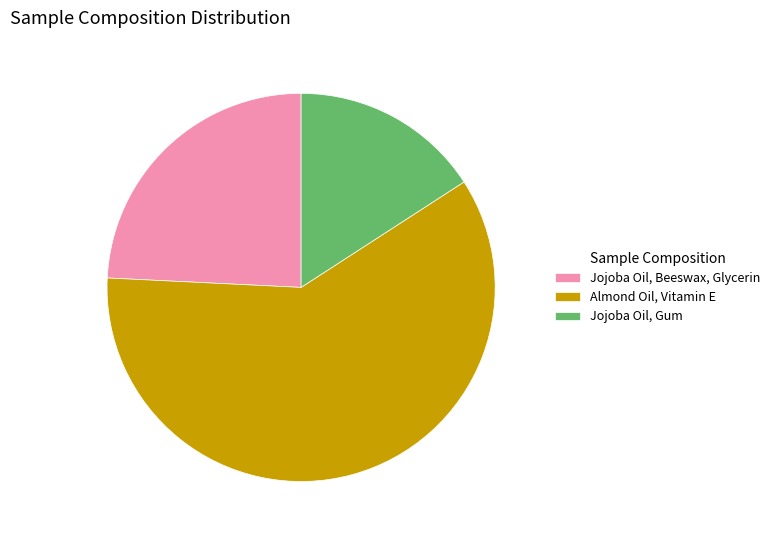

Is there a majority slice in this chart?

Yes